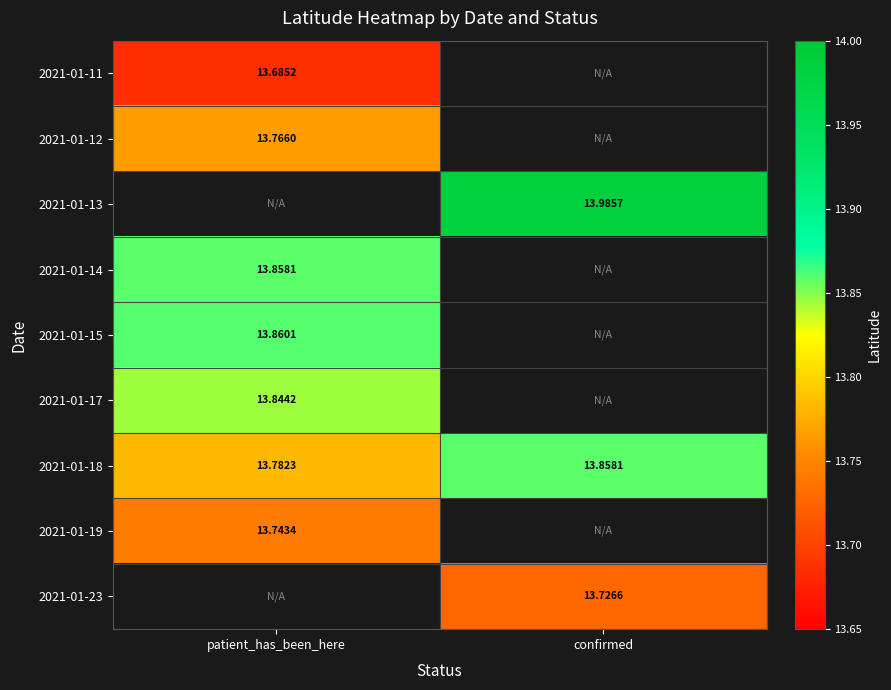

Which category has the lowest value in the 2021-01-18 series?

patient_has_been_here